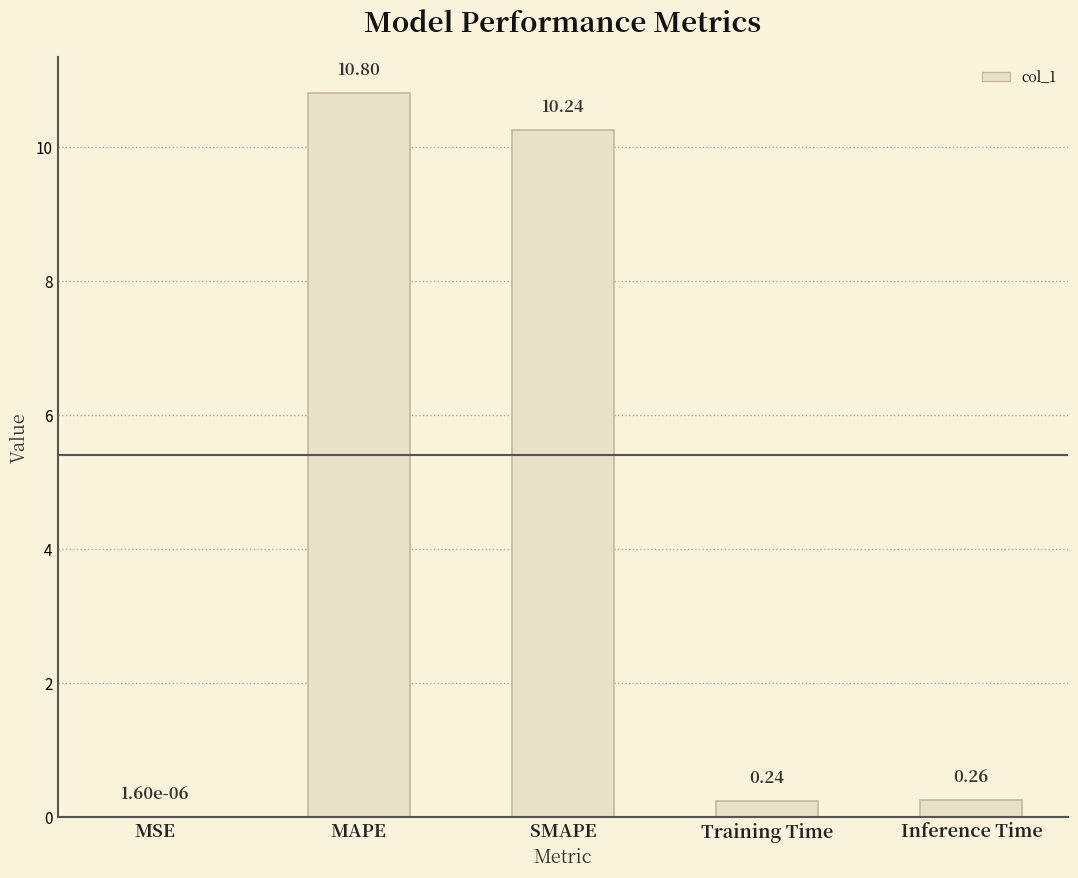

Read the value at SMAPE.

10.2